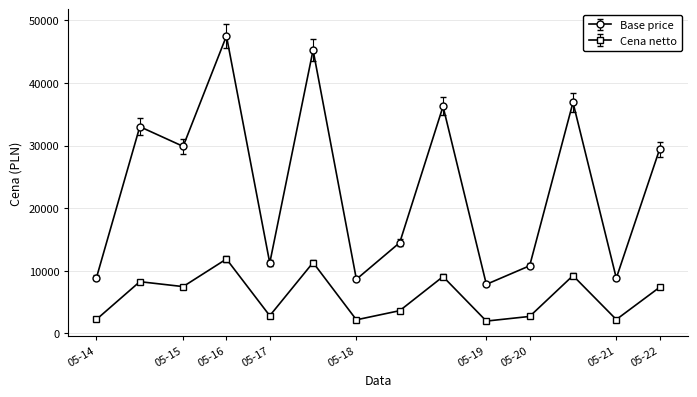

What is the sum of all Base price values?

329040.0